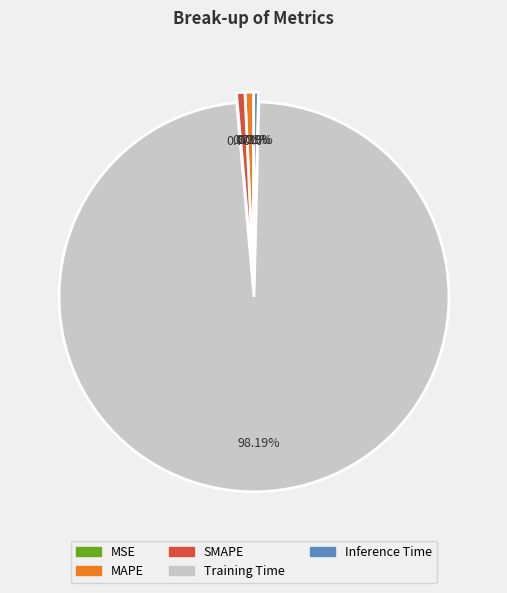

Which slice is the largest?

Training Time